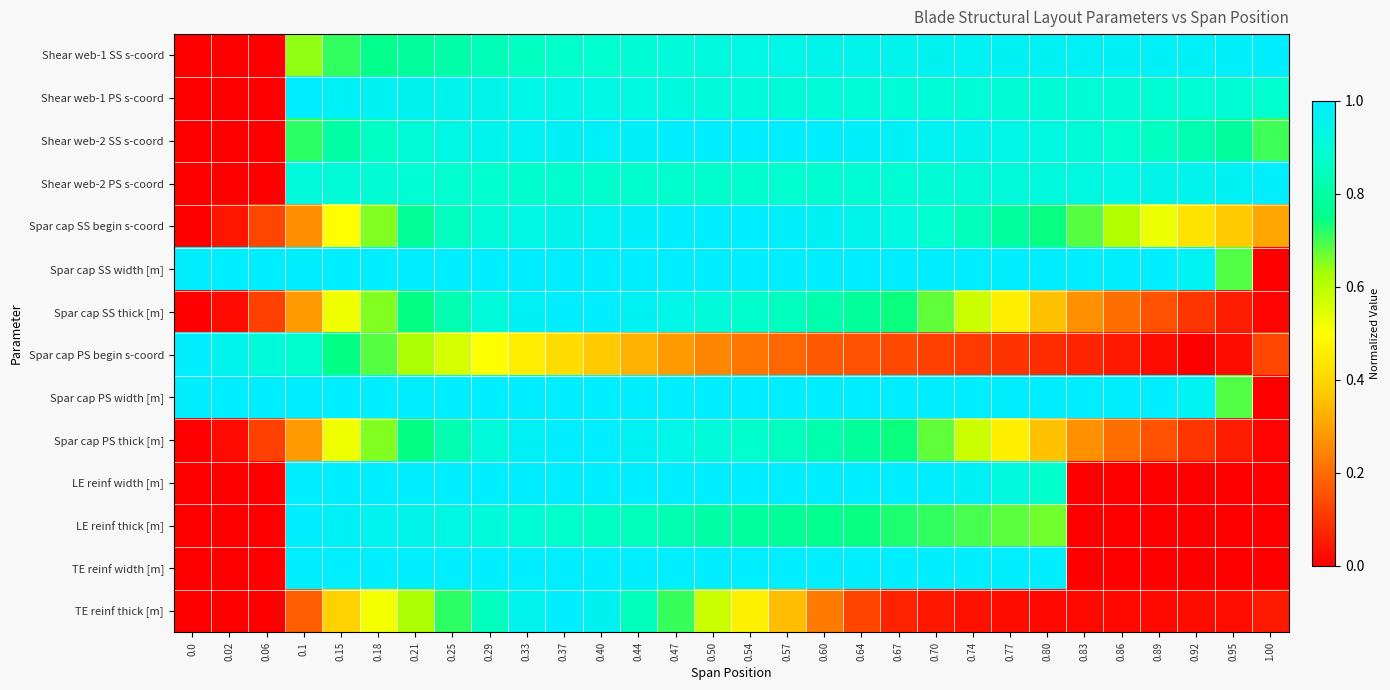

At how many categories does at least one series exceed 0?

30